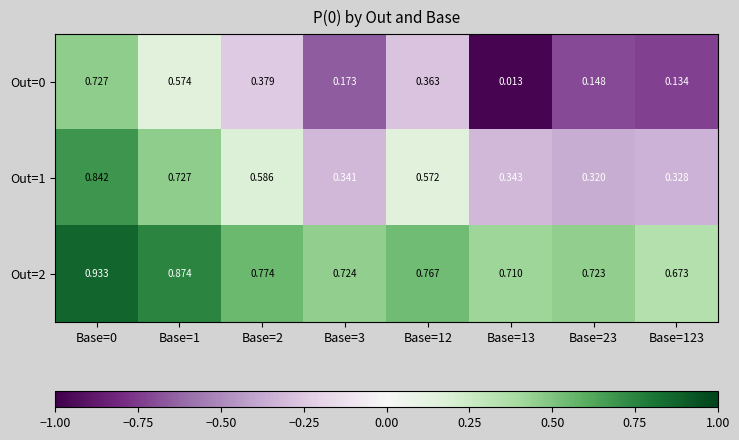

Is the value of Out=0 at Base=2 greater than the value of Out=1 at Base=23?

Yes